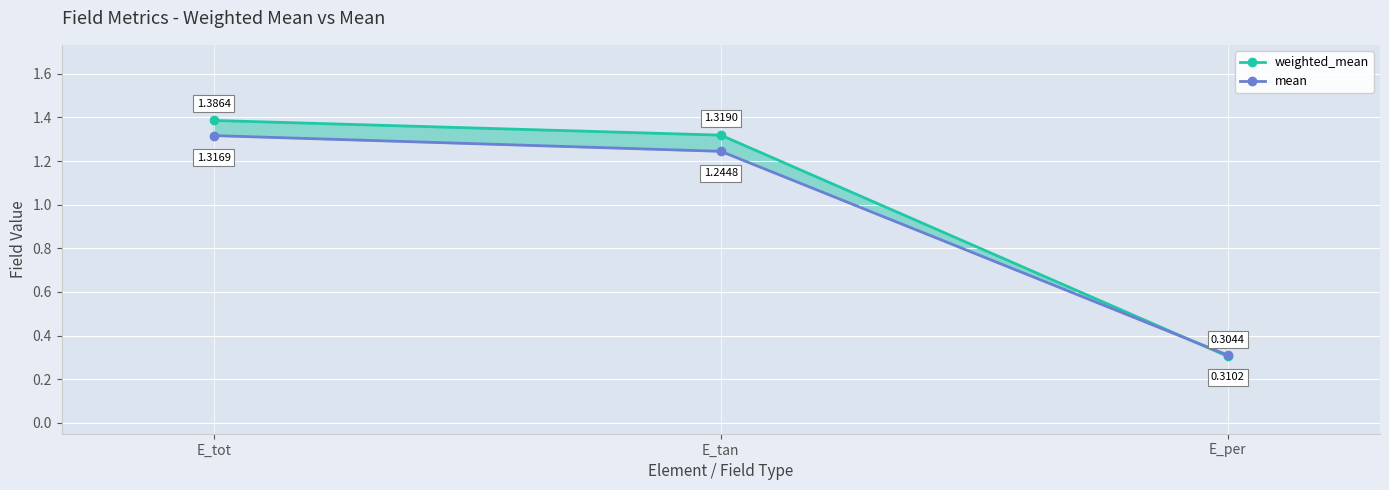

How many lines are shown in the chart?

2